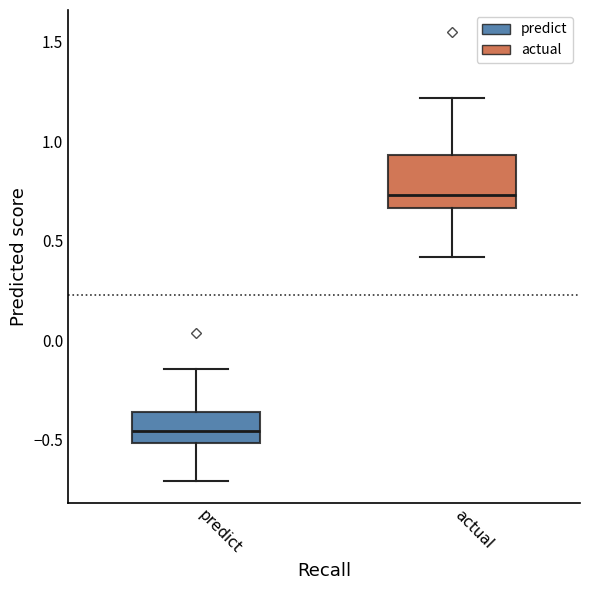

Which box has the lowest median line?

predict